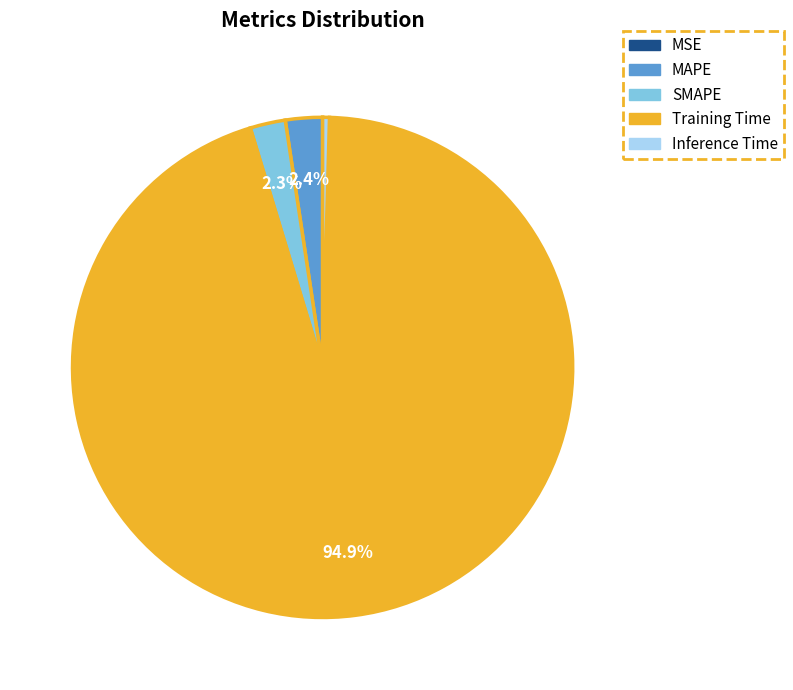

To the nearest percent, what is the difference between the Inference Time and MAPE slice percentages?

2%